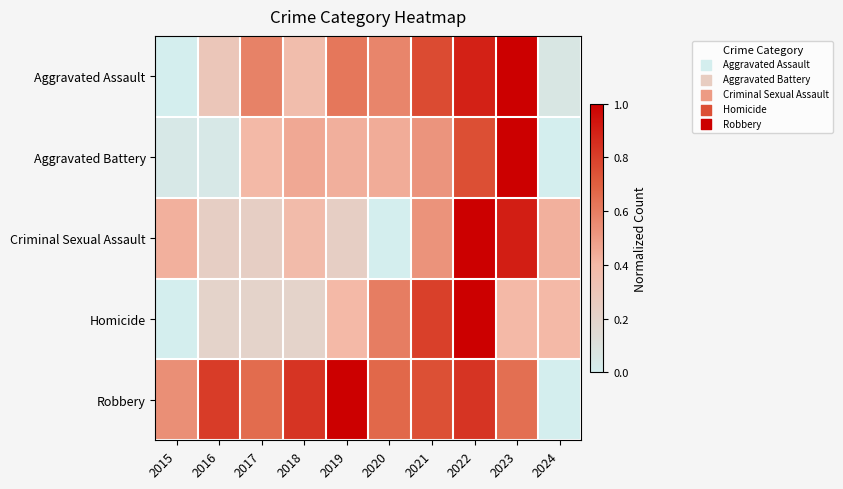

Which category has the lowest value across all series?

2015